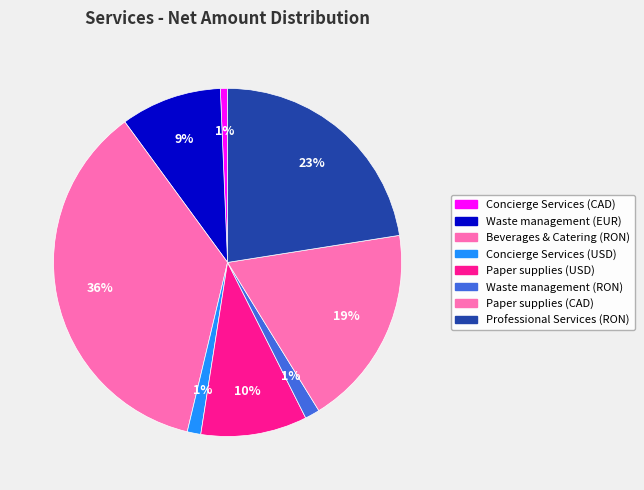

What is the change in value from Concierge Services (CAD) to Professional Services (RON)?

+167368